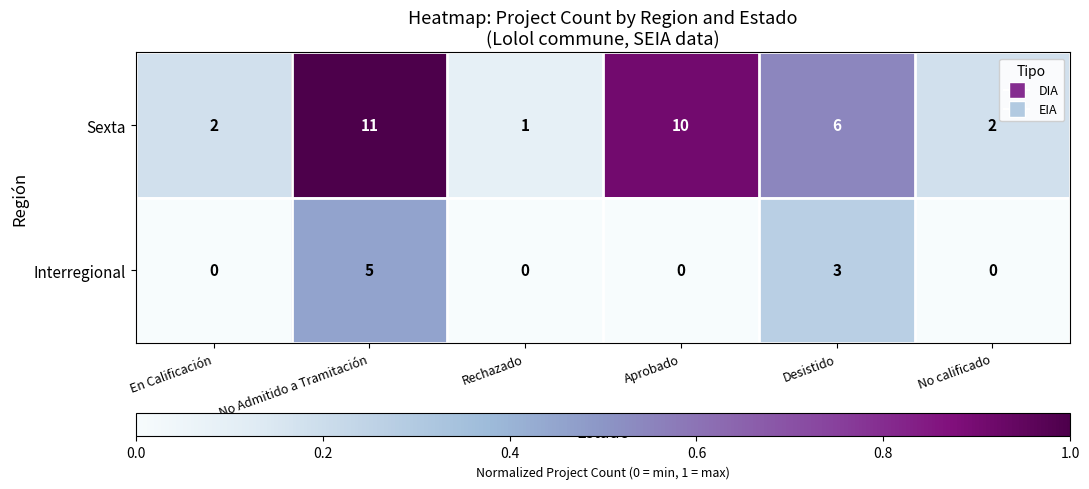

Which series has the widest spread of values?

Sexta